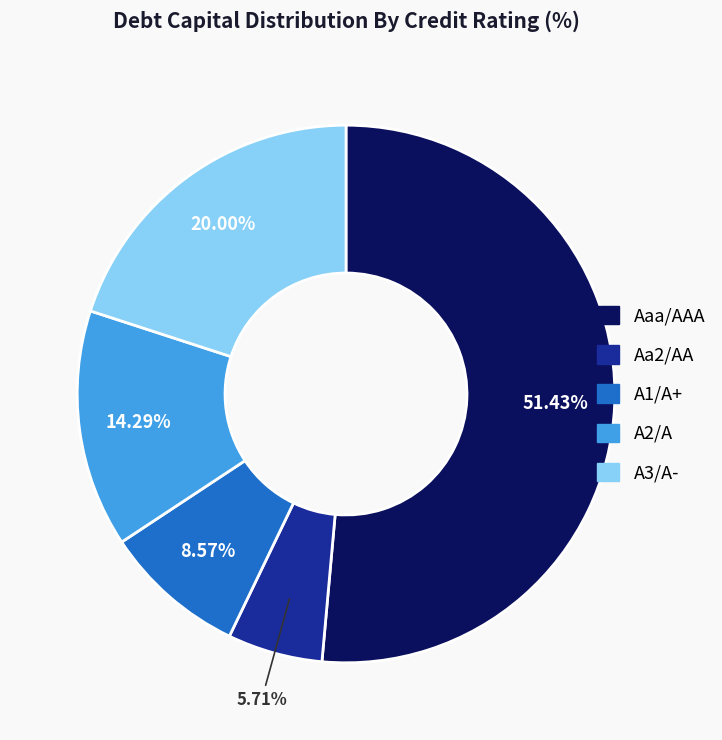

To the nearest percent, what percentage of the pie is Aaa/AAA?

51%